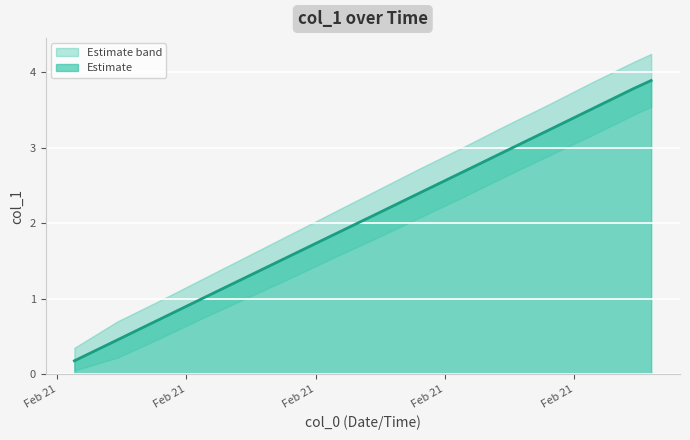

What is the highest value of the Estimate series?

3.9